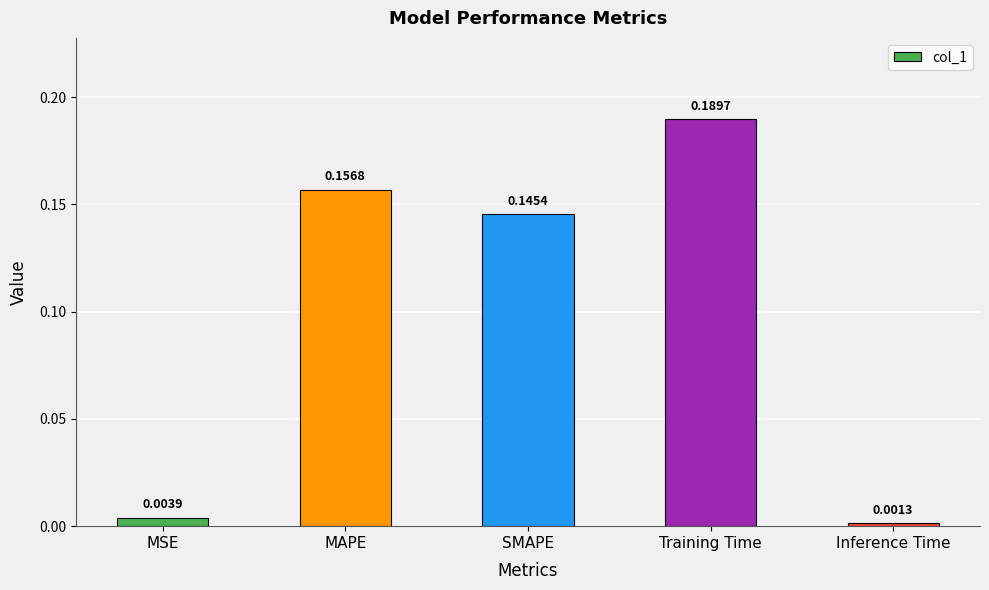

What is the sum of all values?

0.5